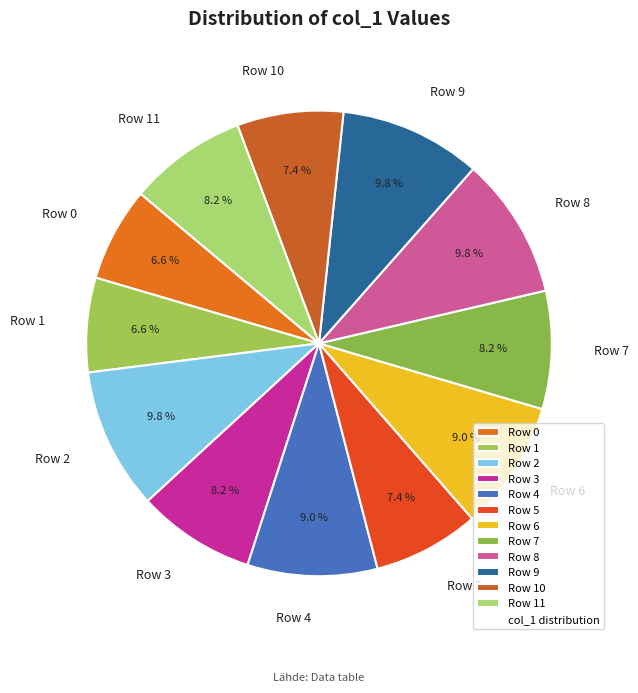

Is it true that Row 8 is 10% of the pie?

True